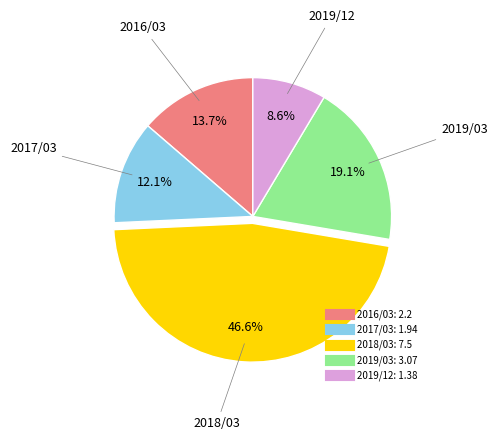

How many segments does this pie chart have?

5